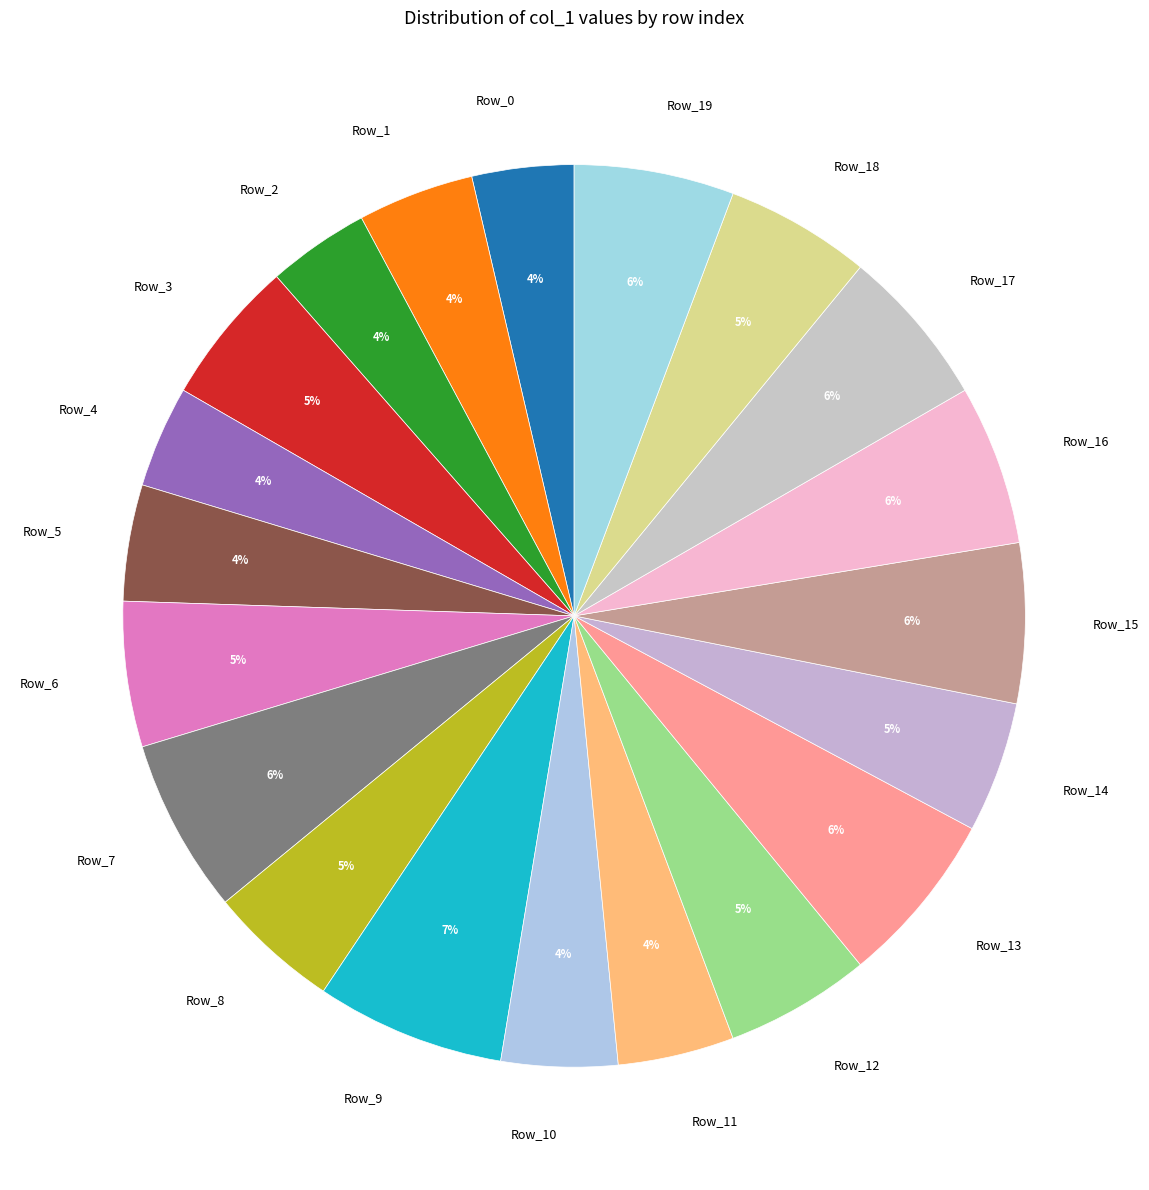

To the nearest percent, what is the difference between the largest and smallest slice percentages?

3%